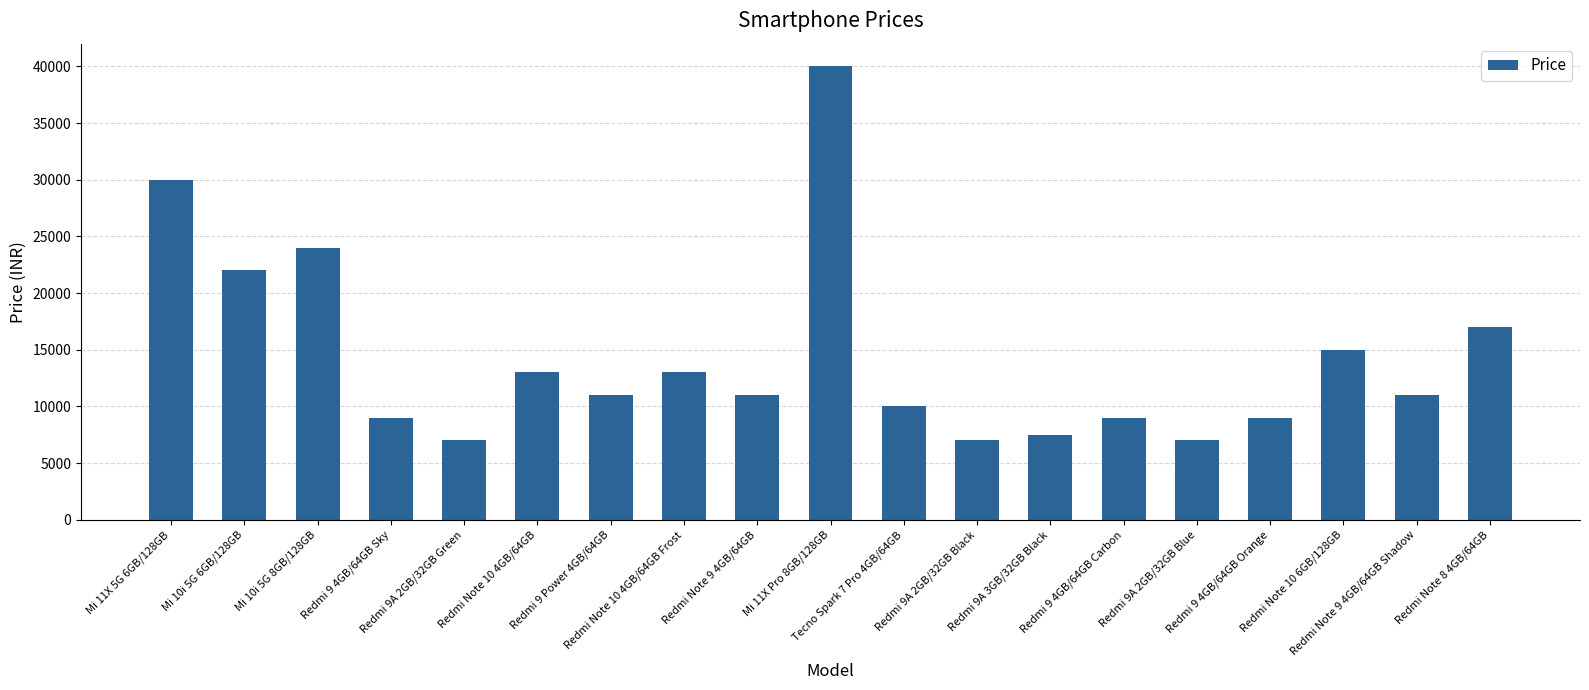

True or false: the data shows 29999 at Mi 11X 5G 6GB/128GB.

True